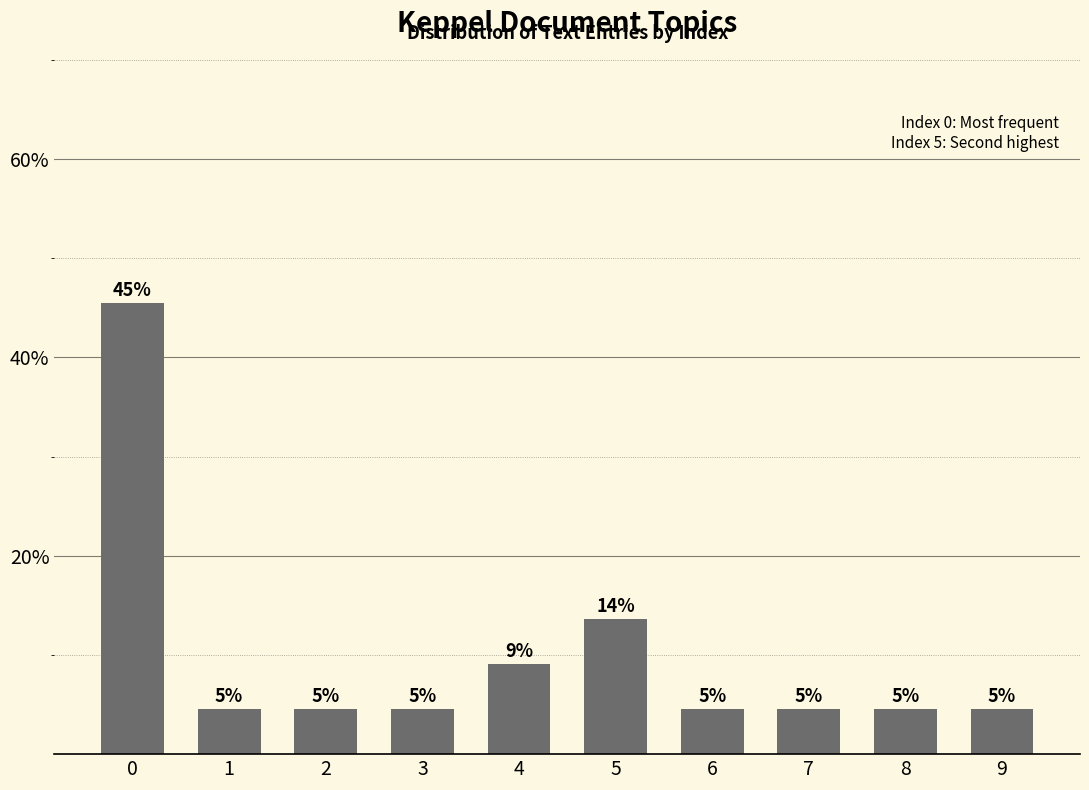

List the labels in order of value, largest first.

0, 5, 4, 1, 2, 3, 6, 7, 8, 9